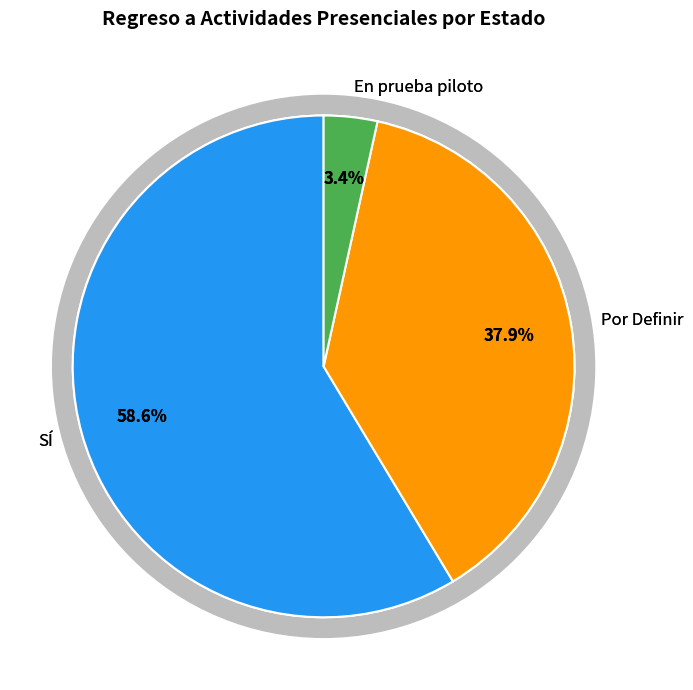

Is it true that En prueba piloto is 18% of the pie?

False